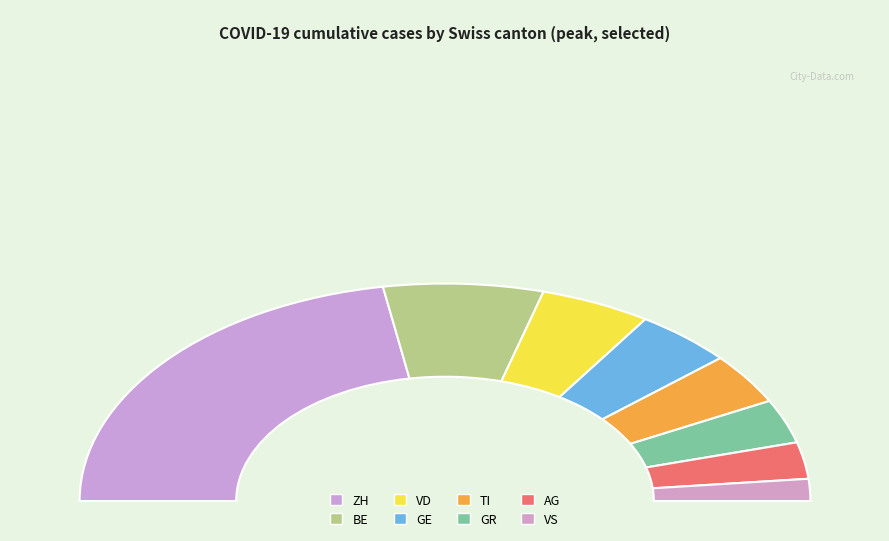

Is the sum of AG and BE greater than half?

No